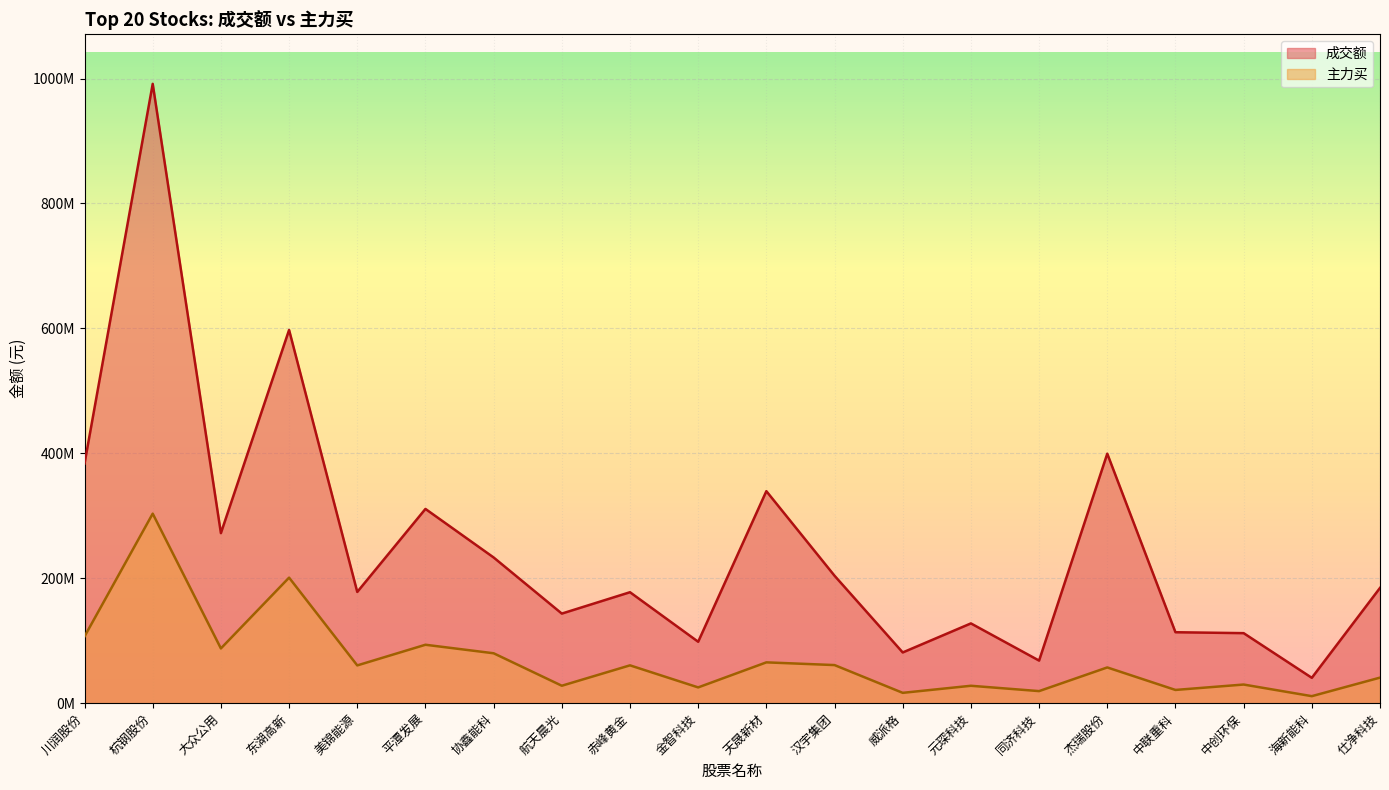

What is the average value of the 成交额 series?

252879312